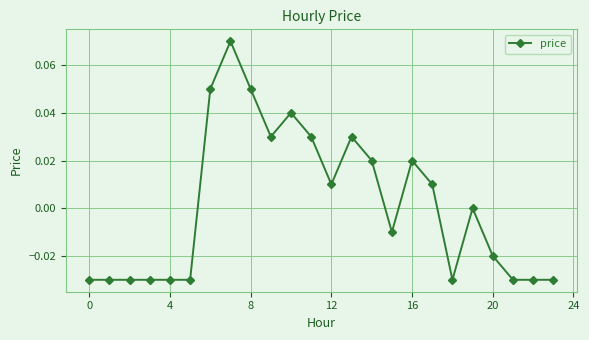

Does the chart have visible grid lines?

Yes